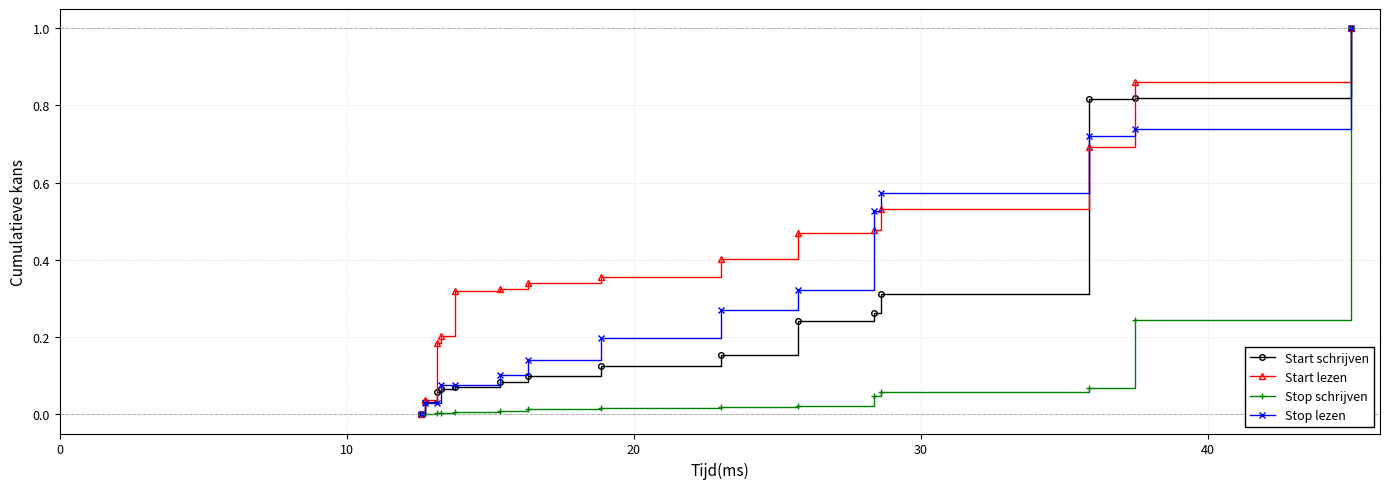

Which series has the largest total across all categories?

Start lezen